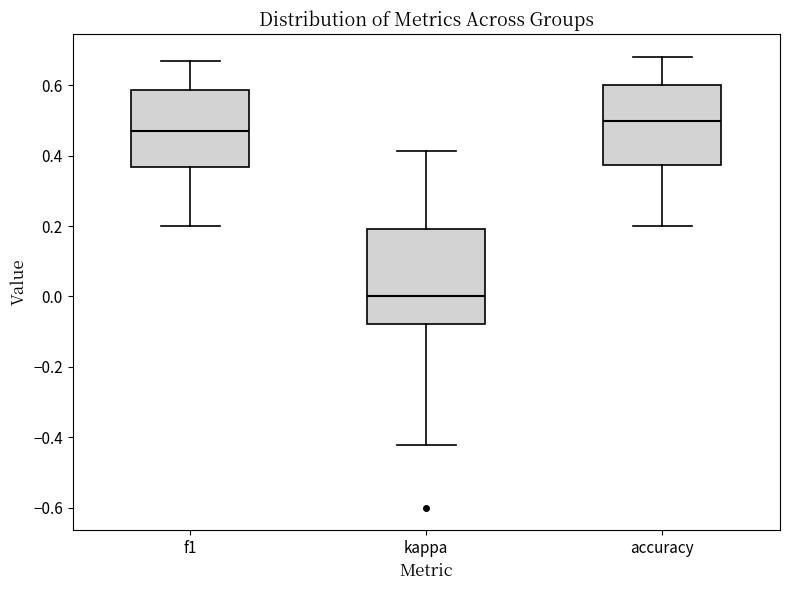

Where is the upper edge of the box for f1 on the y-axis? The values are not printed on the chart, so give them approximately, as read against the axis.

0.58